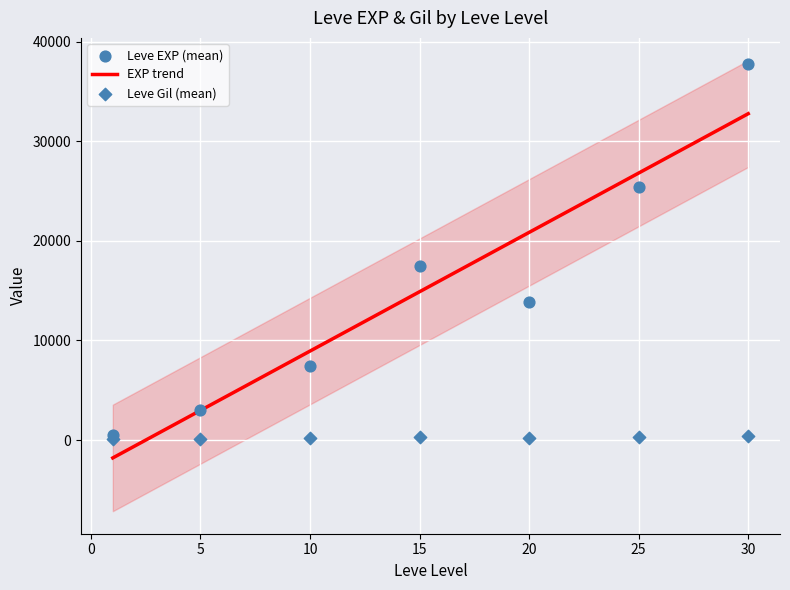

At which category is the sum across all series the highest?

30